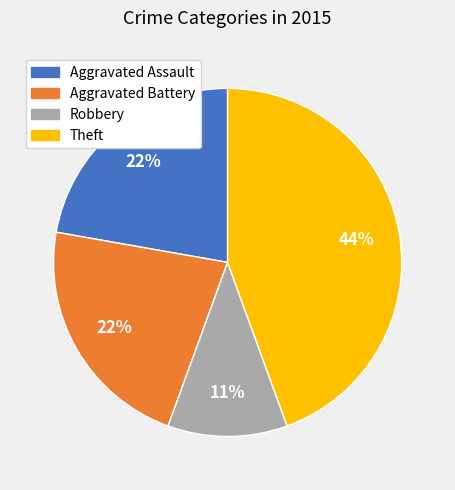

Approximately how many times larger is the value at Theft compared to Aggravated Assault?

2.0